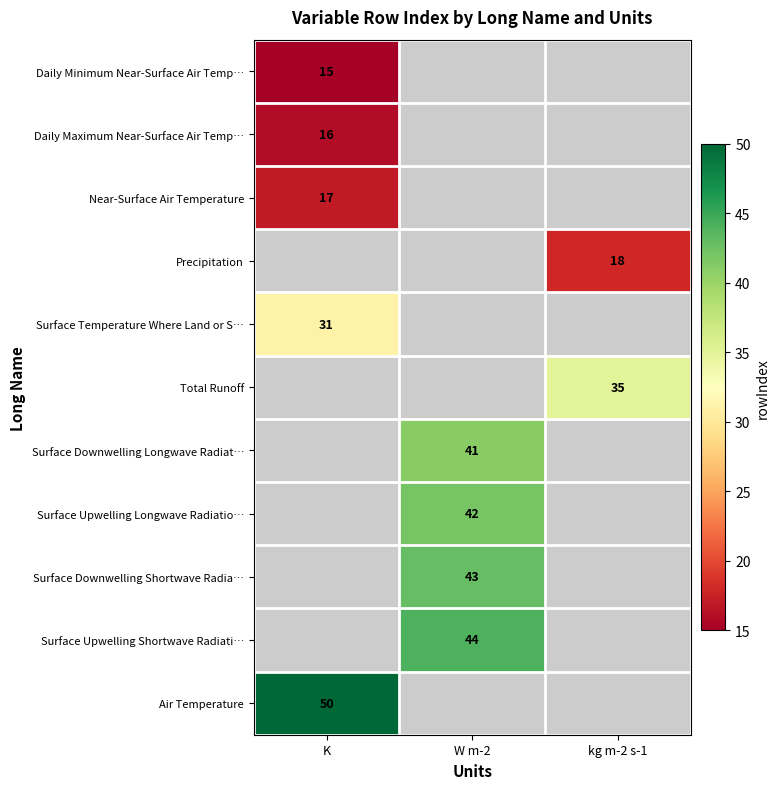

The value of Total Runoff at kg m-2 s-1 is 61. True or false?

False